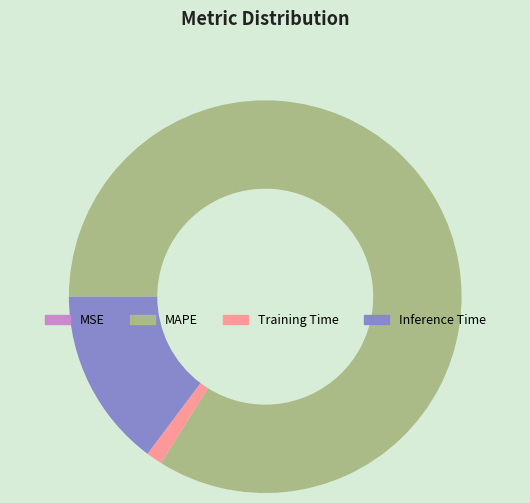

Is it true that Training Time is 11% of the pie?

False